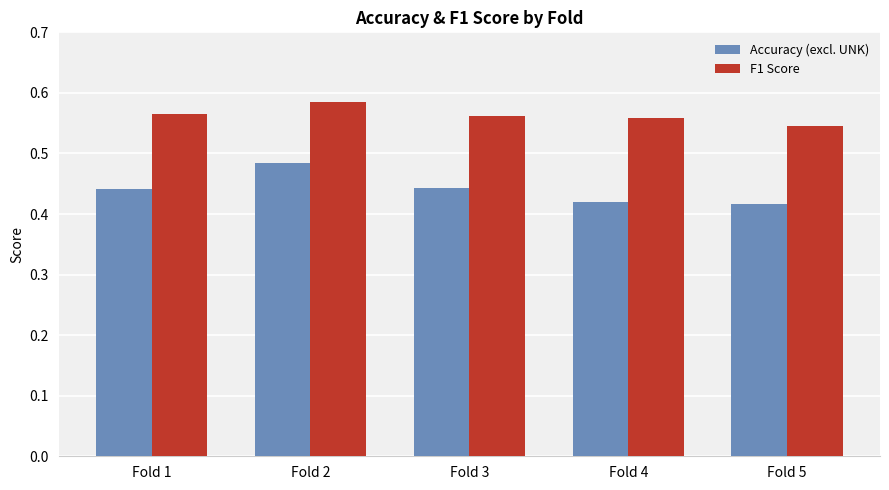

Which series has the largest range (max minus min)?

Accuracy (excl. UNK)